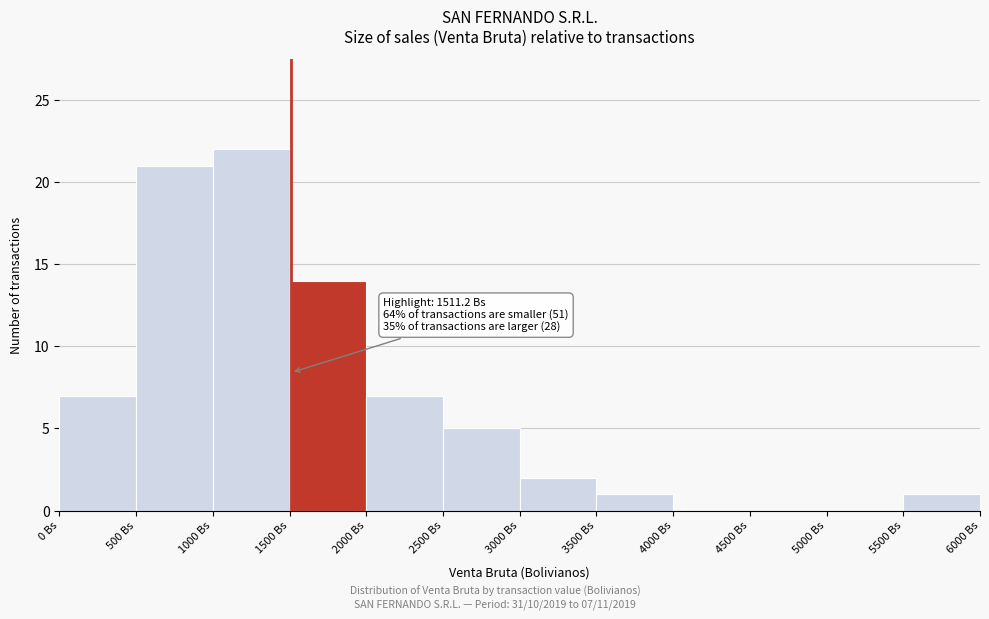

Which range on the x-axis has the tallest bar?

1000 to 1500